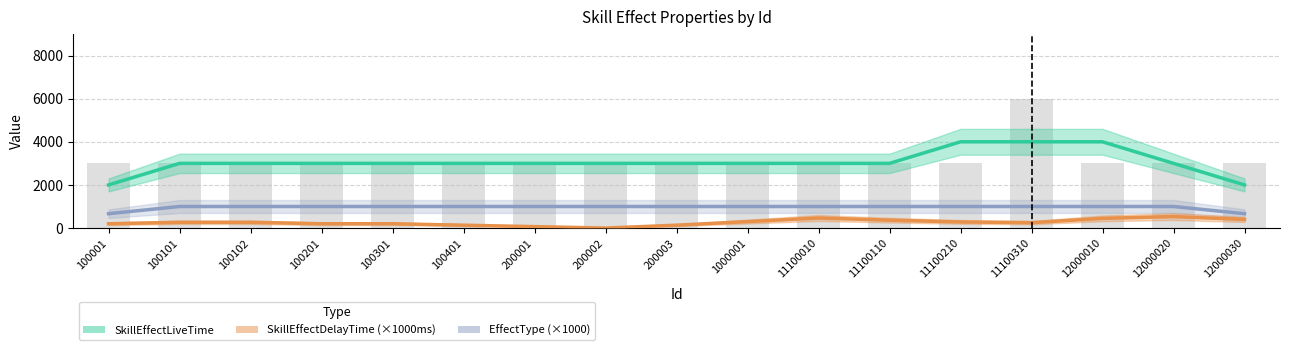

How many data points in SkillEffectDelayTime are above 0?

14